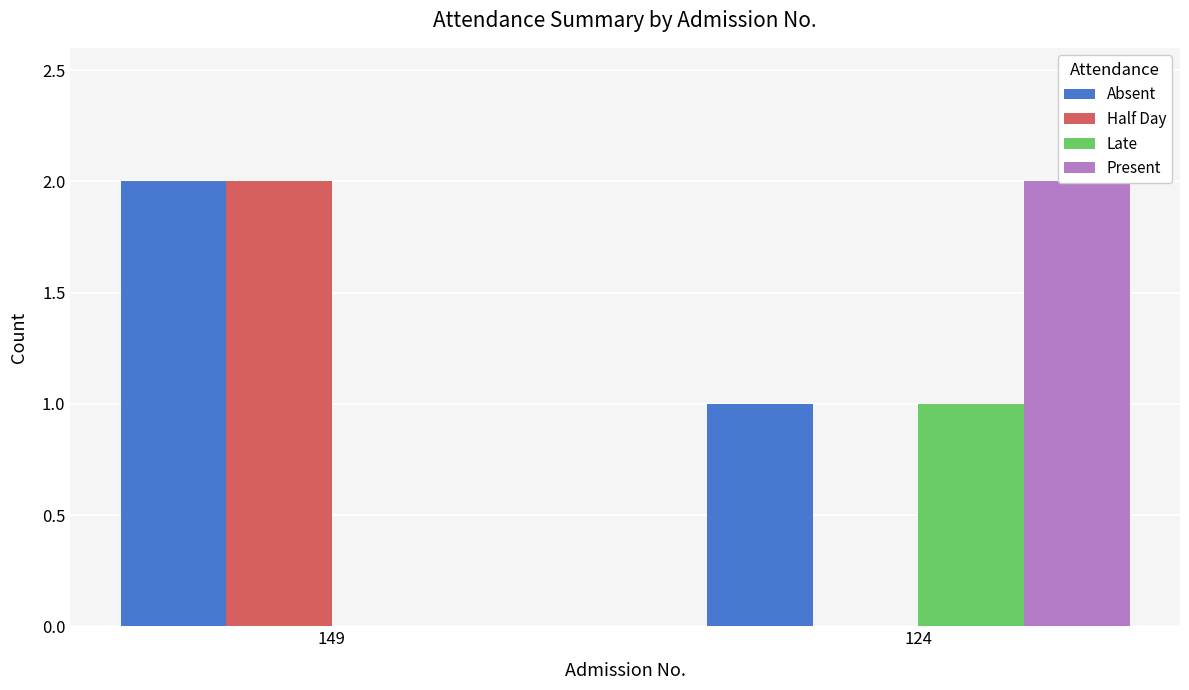

What is the maximum value for Late?

1